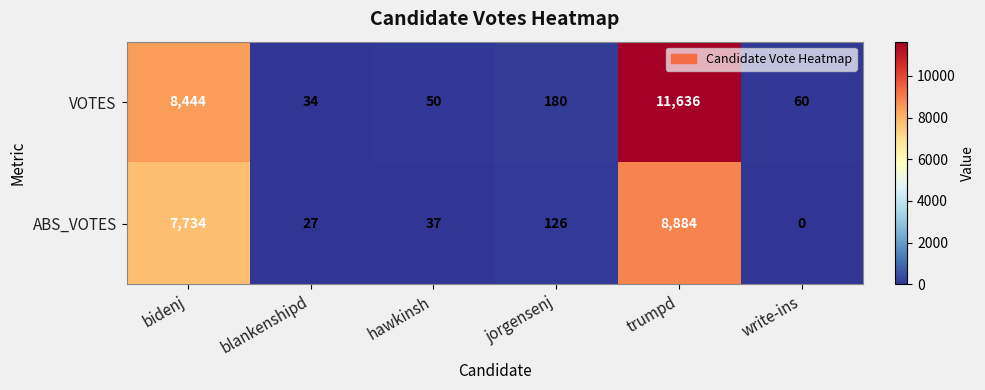

Reading left to right, transcribe all the data shown in this chart.

VOTES: 8444	34	50	180	11636	60
ABS_VOTES: 7734	27	37	126	8884	0